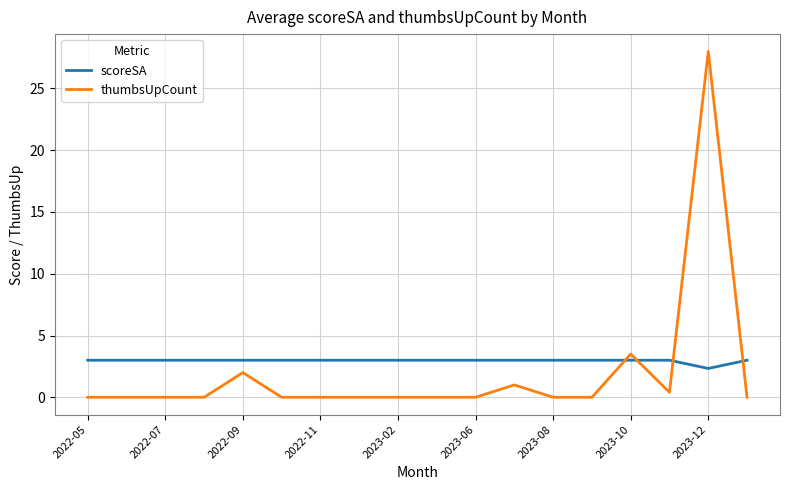

How many categories are shown in the chart?

18